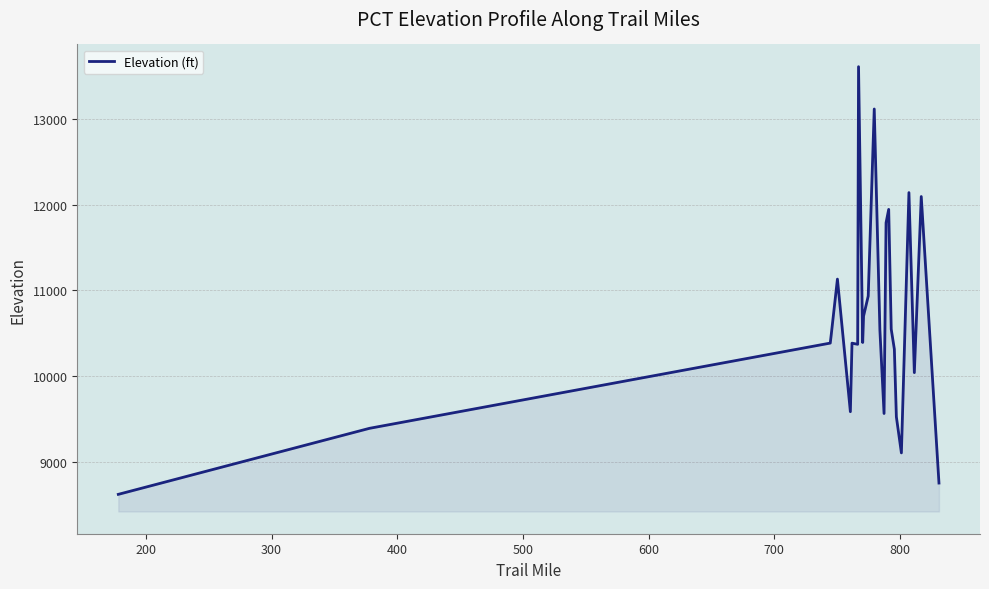

What is the sum of all values?

265460